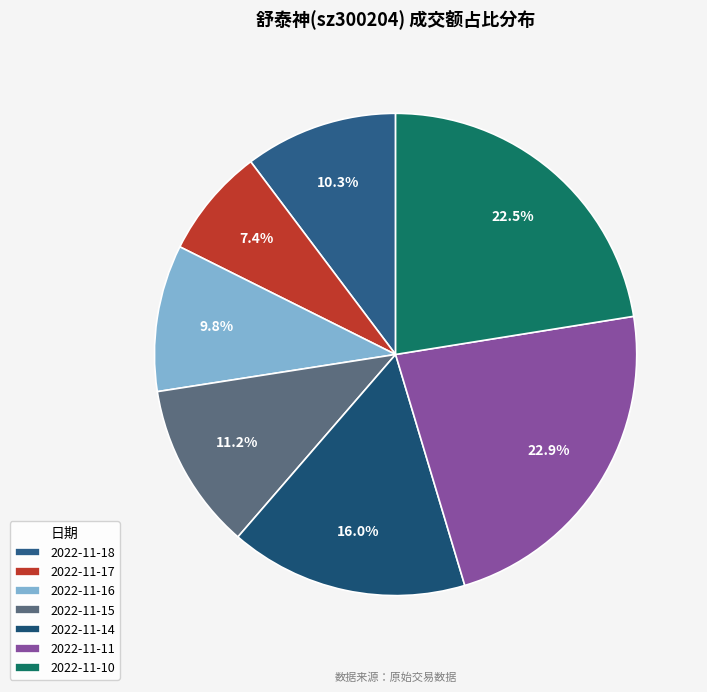

What portion of the pie excludes 2022-11-11?

77.1%